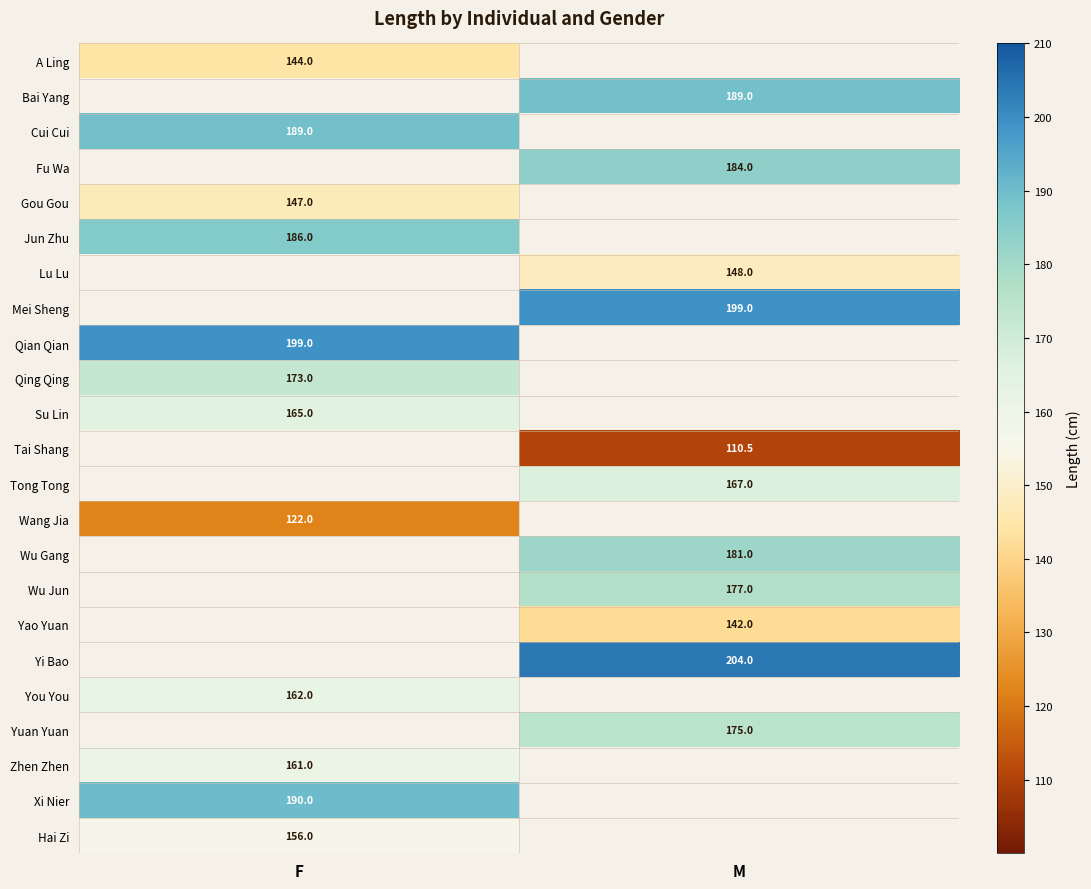

The value of Hai Zi at F is 156.0. True or false?

True